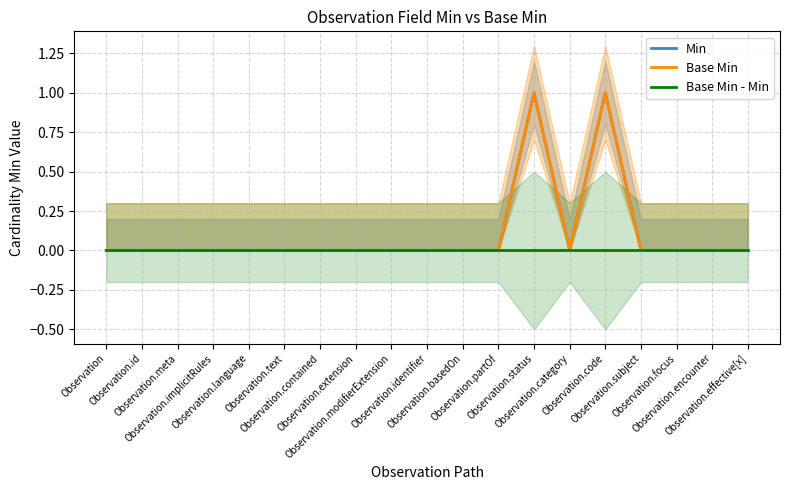

Rank the series at Observation.identifier from highest to lowest value.

Min, Base Min, Base Min - Min